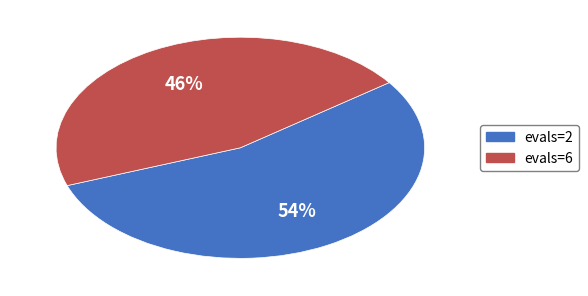

Do evals=6 and evals=2 together represent more than half of the pie?

Yes